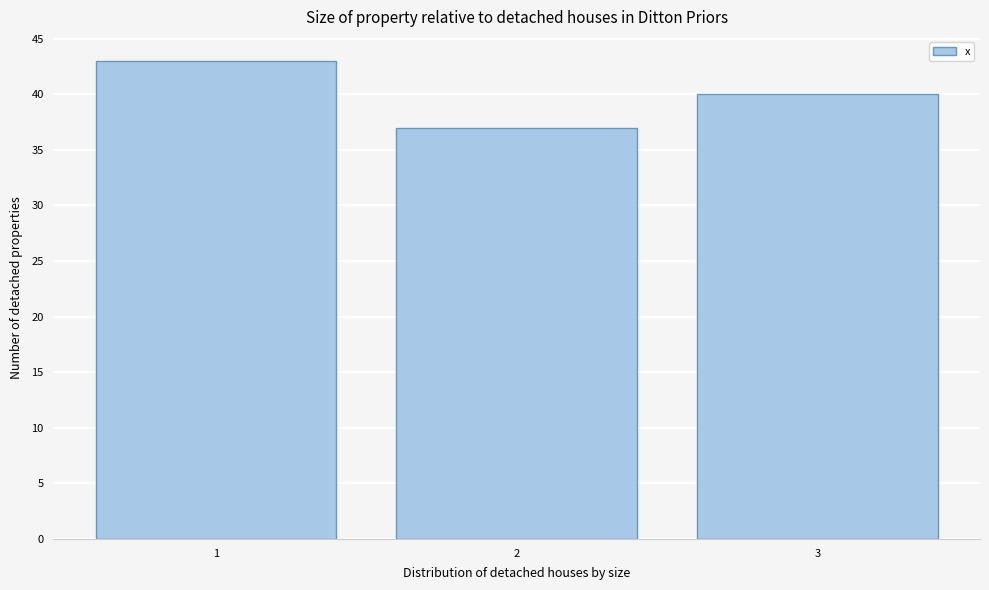

Reading left to right, list every bar in this chart as the range it spans on the x-axis followed by its height. The values are not printed on the chart, so give them approximately, as read against the axis.

0.5 to 1.5: 43
1.5 to 2.5: 37
2.5 to 3.5: 40